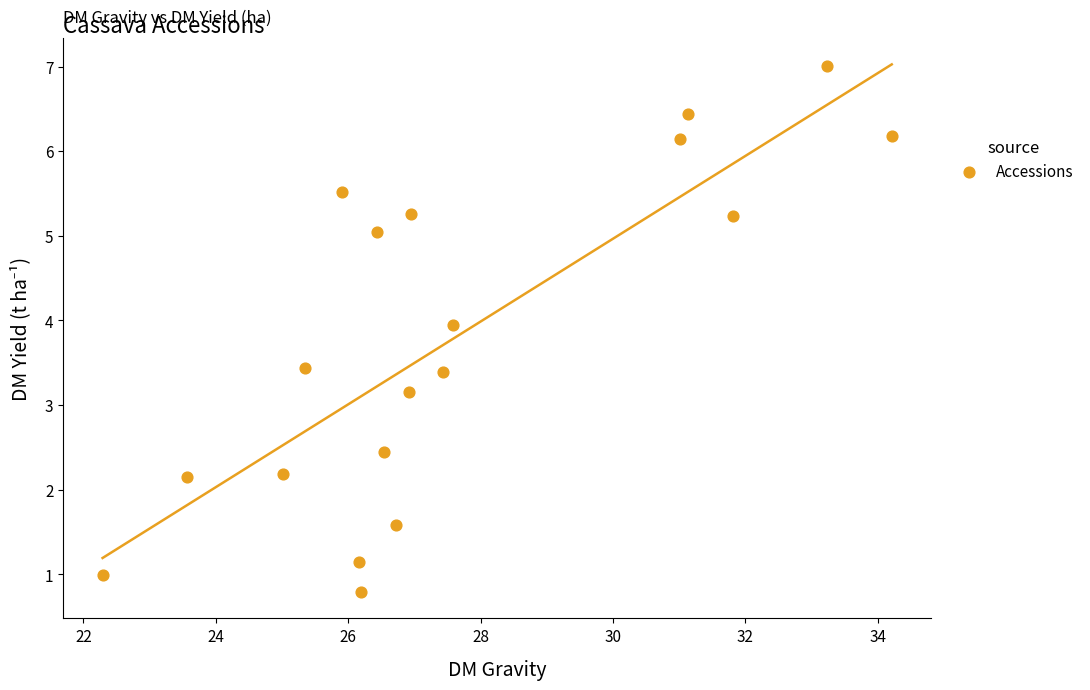

What is the range of Y values (max minus min)?

6.2